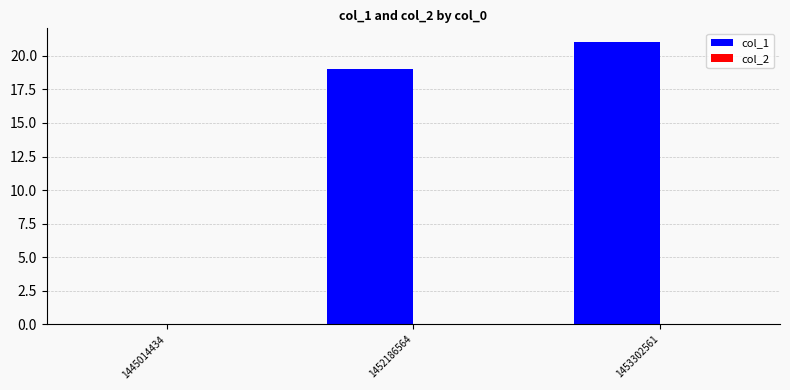

Are the bars horizontal?

No